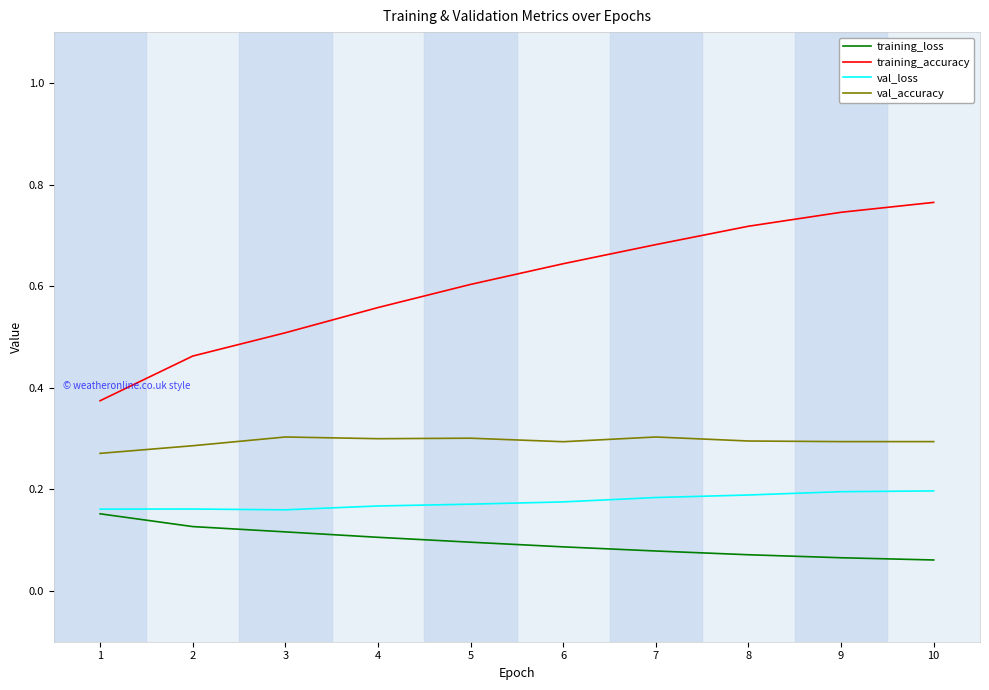

The training_accuracy series shows 0.3 at 4. True or false?

False